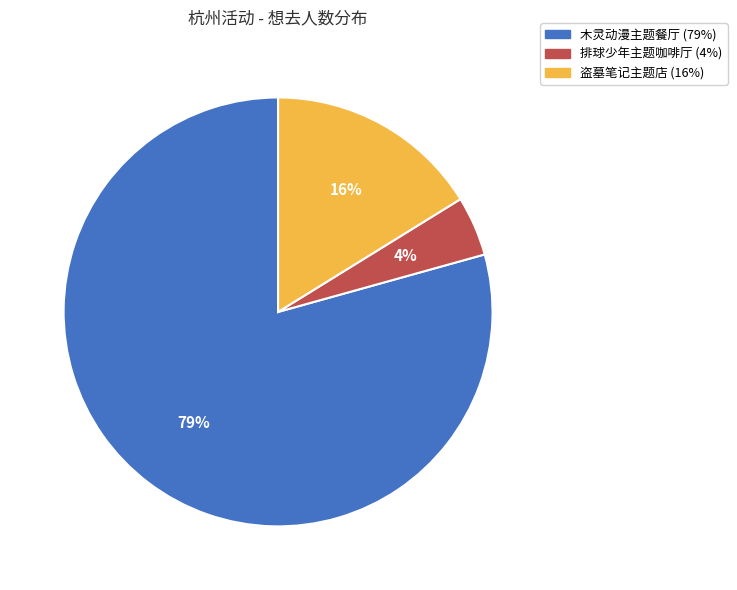

To the nearest percent, what is the average slice percentage?

33%